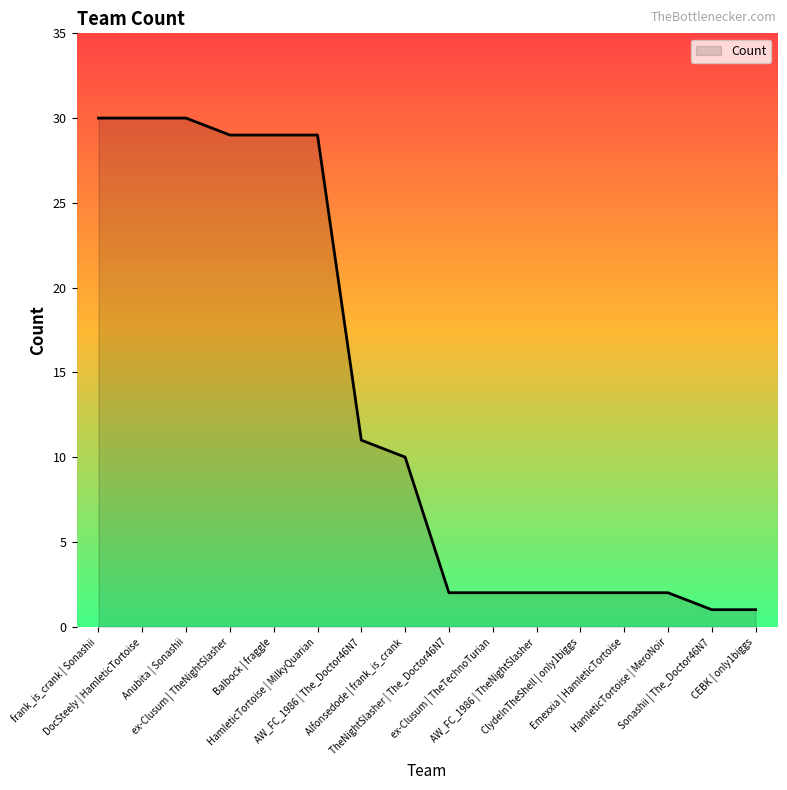

What is the difference between the maximum and minimum values?

29